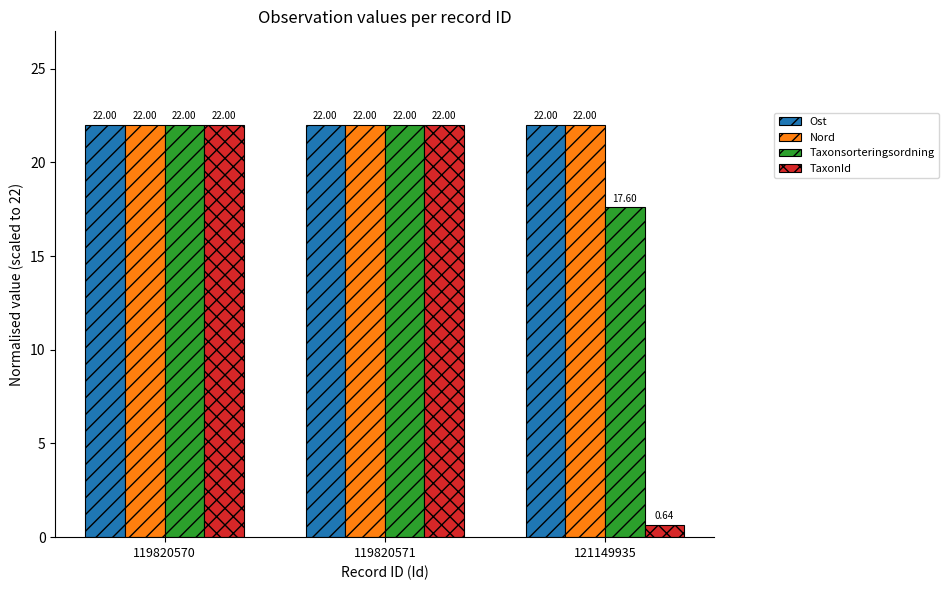

What is the average value of the Ost series?

22.0